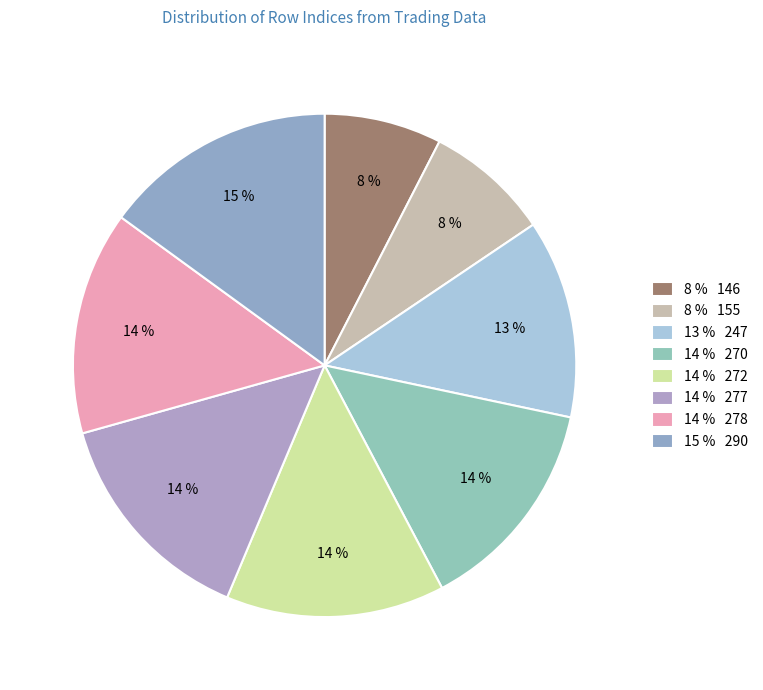

Rank the categories by value from highest to lowest.

290, 278, 277, 272, 270, 247, 155, 146